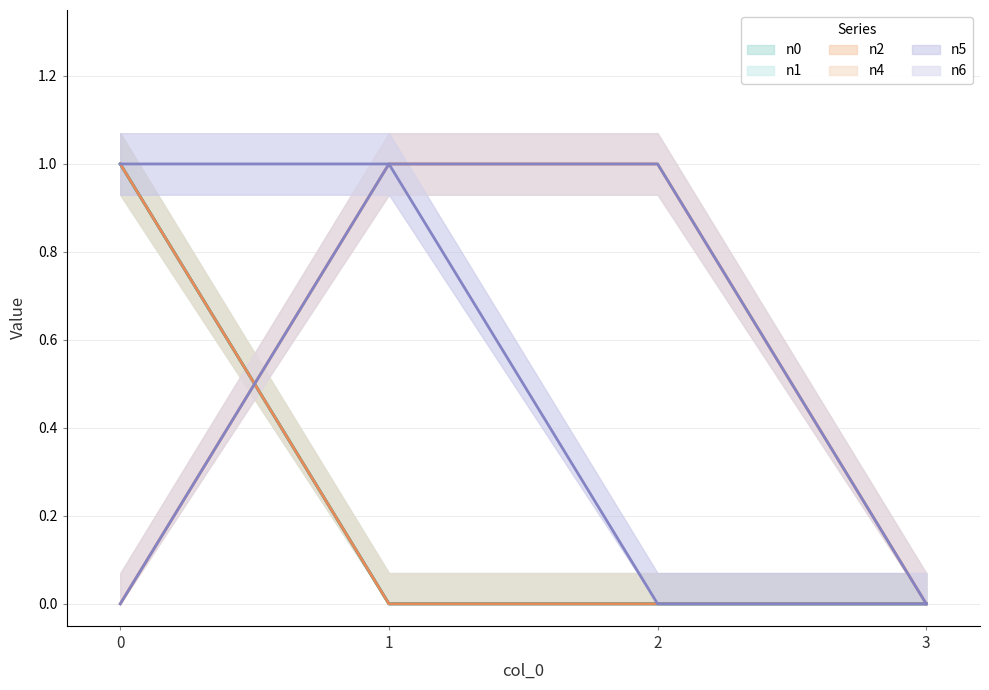

The value of n6 at 3 is 0. True or false?

True